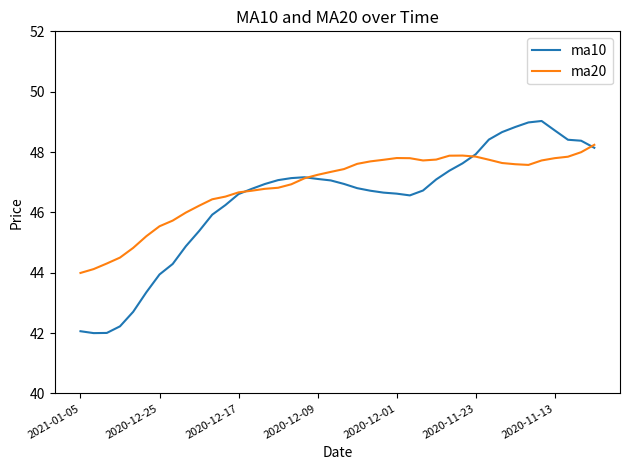

List the series in order of their peak value, lowest first.

ma20, ma10